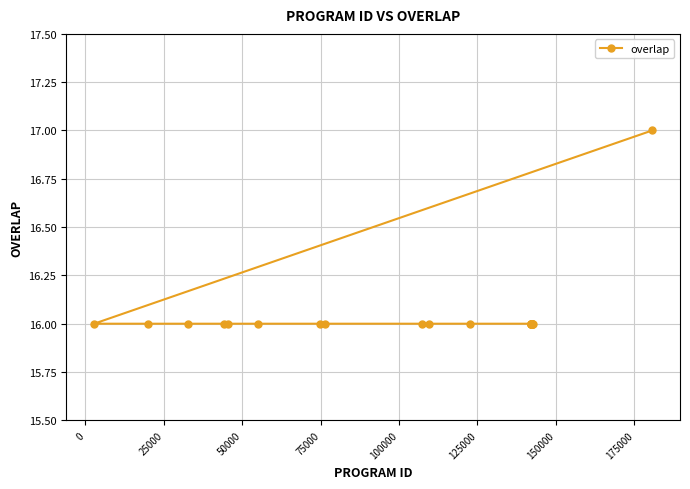

What is the smallest value displayed?

16